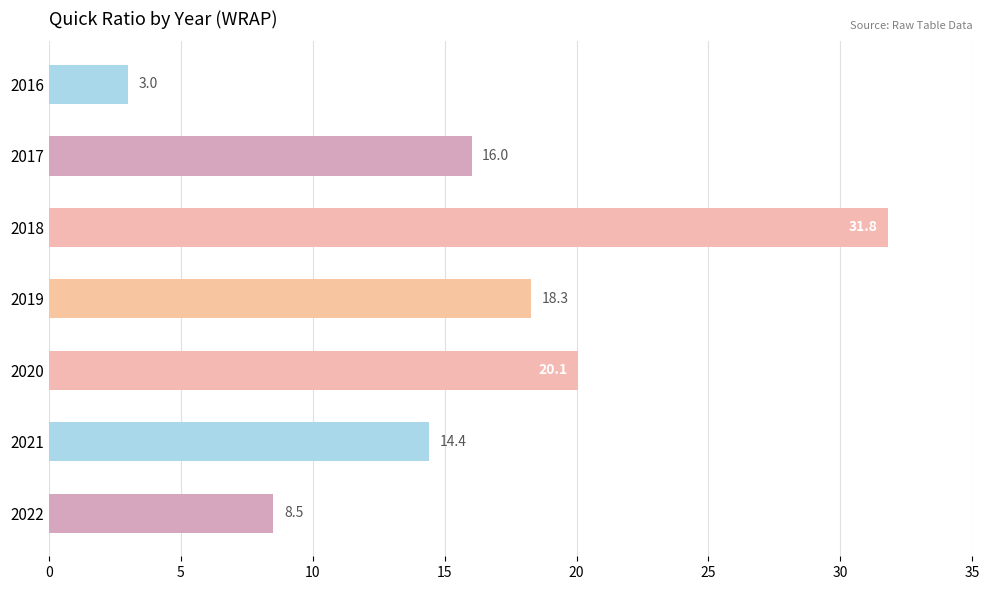

Reading top to bottom, transcribe all the data shown in this chart.

3.0	16.0	31.8	18.3	20.1	14.4	8.5